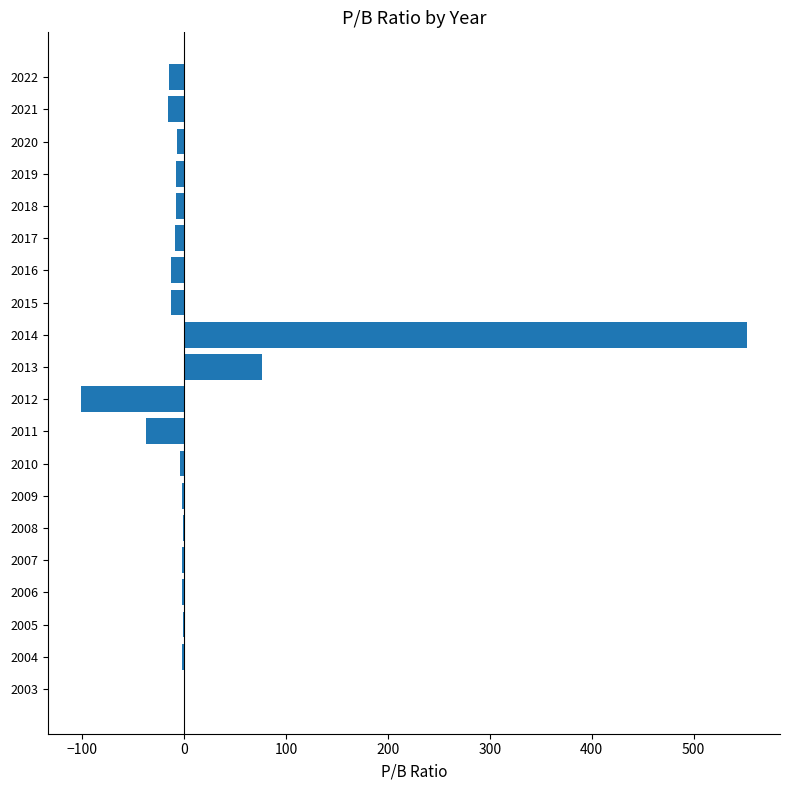

What is the maximum value shown in the chart?

552.0